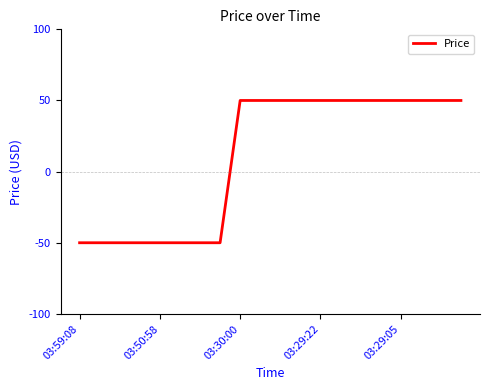

What is the difference between the second highest and minimum values?

100